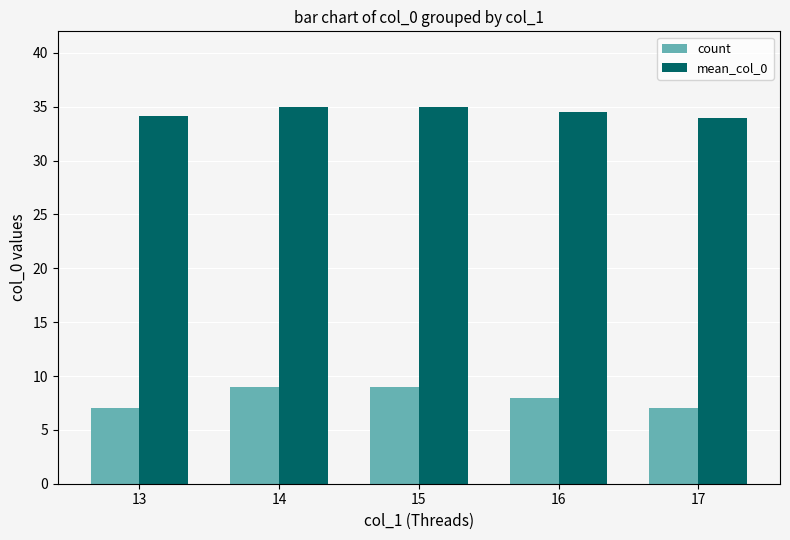

True or false: count has a value of 16.1 at 14.

False